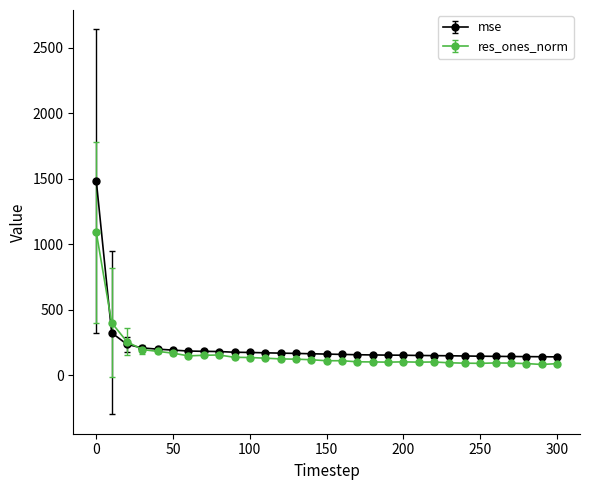

List the series in order of their peak value, lowest first.

res_ones_norm, mse